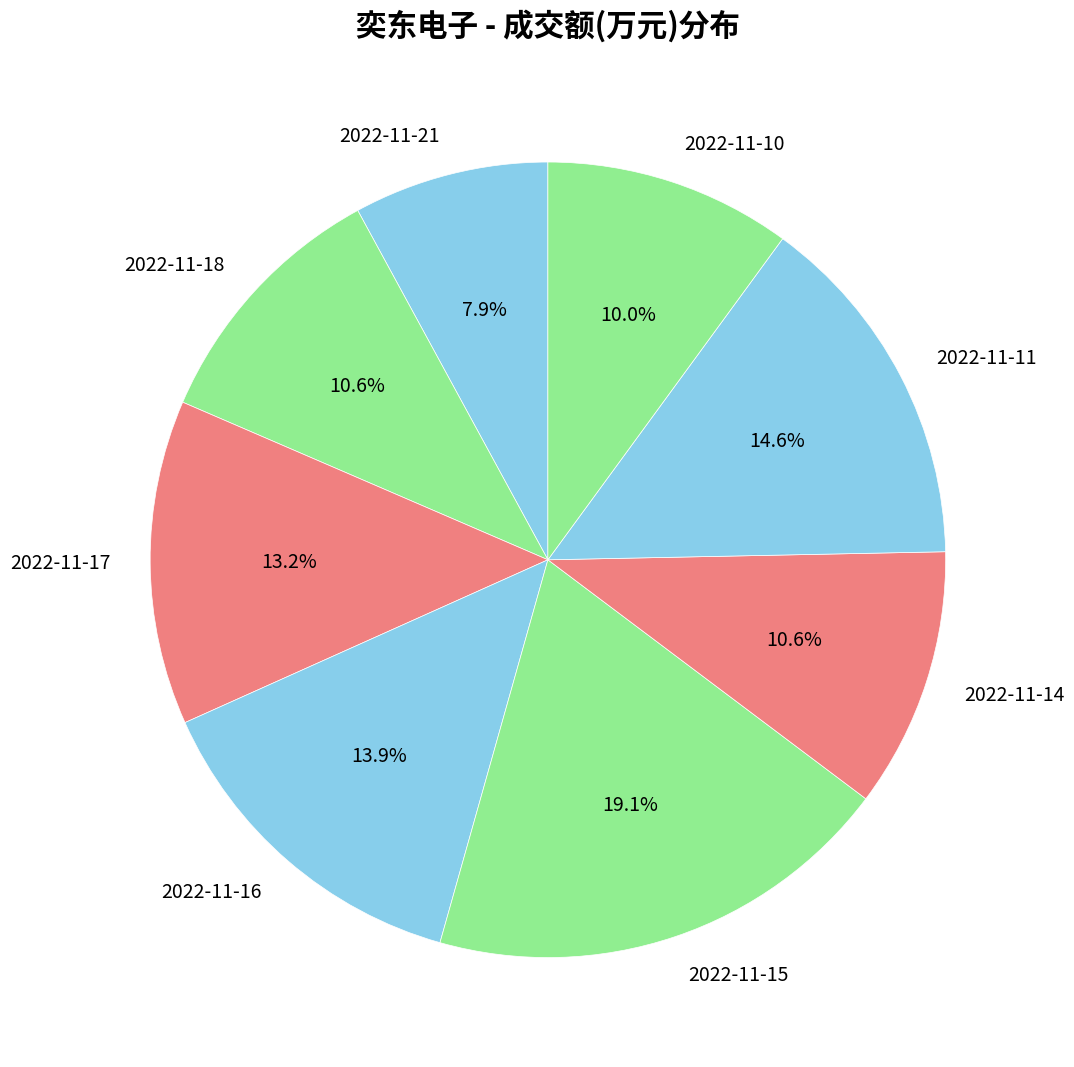

Does any single category account for the majority?

No